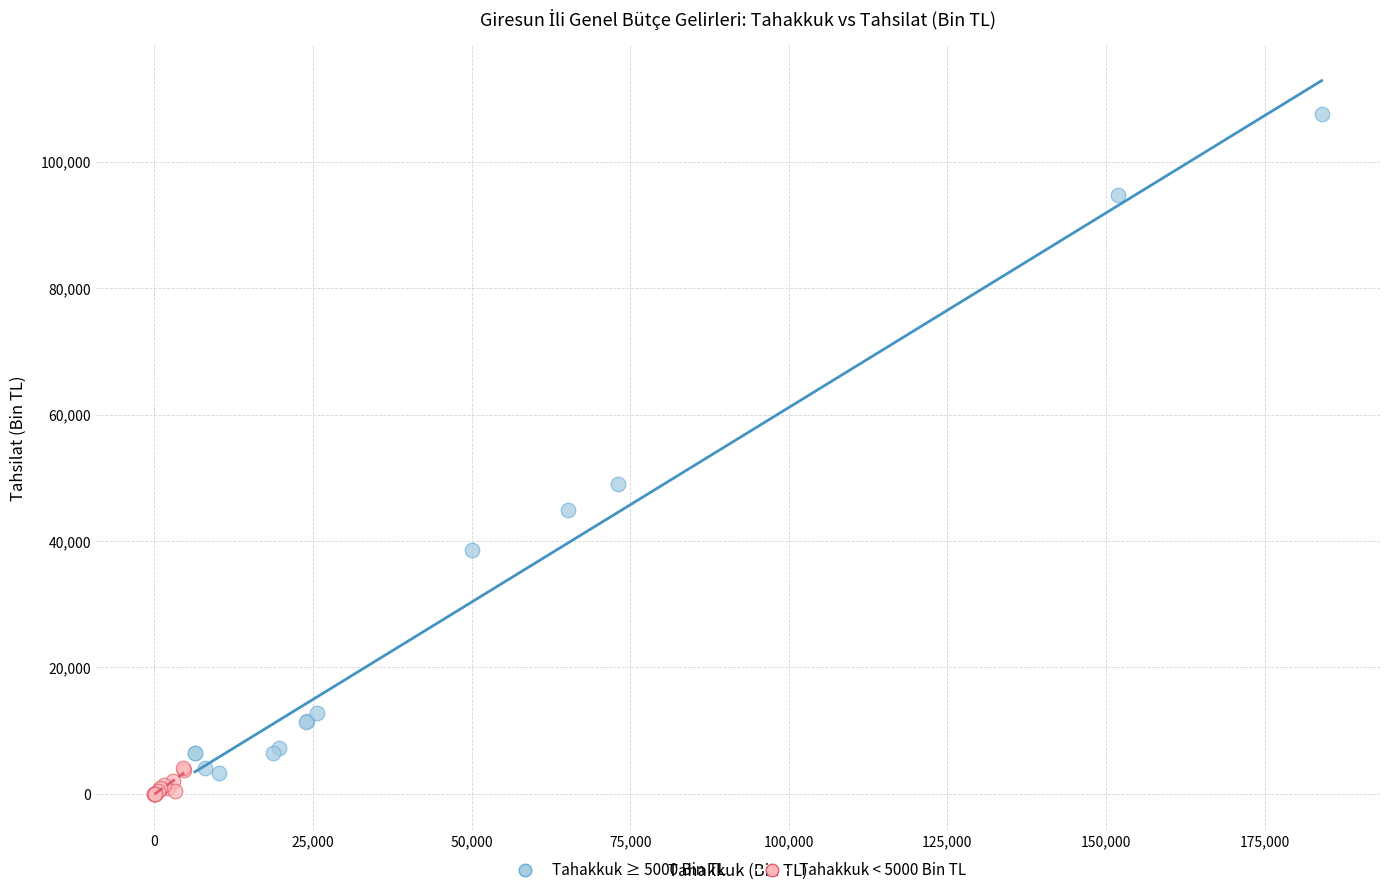

What are all the series names shown in the legend?

Tahakkuk ≥ 5000 Bin TL, Tahakkuk < 5000 Bin TL